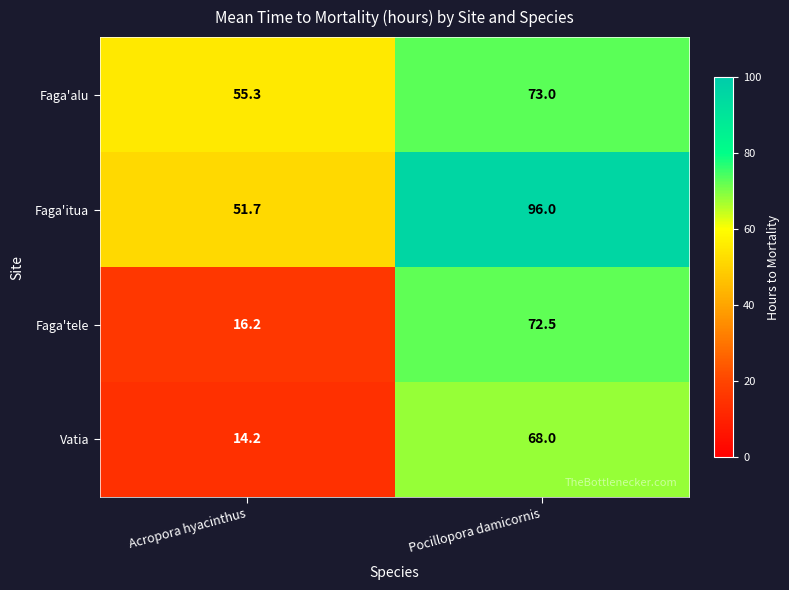

The value of Faga'itua at Pocillopora damicornis is 96.0. True or false?

True